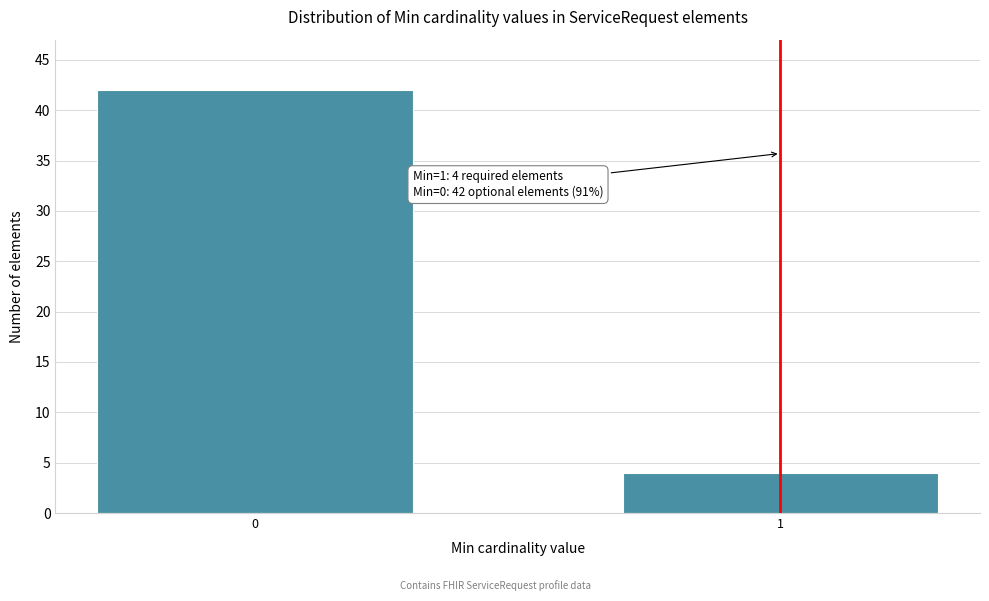

Reading left to right, transcribe all the data shown in this chart.

42	4